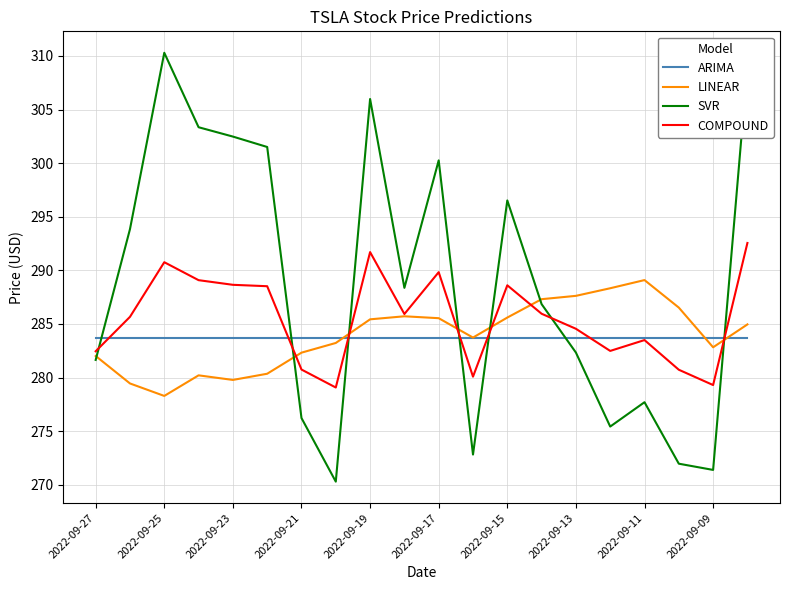

At how many categories does at least one series exceed 307?

2